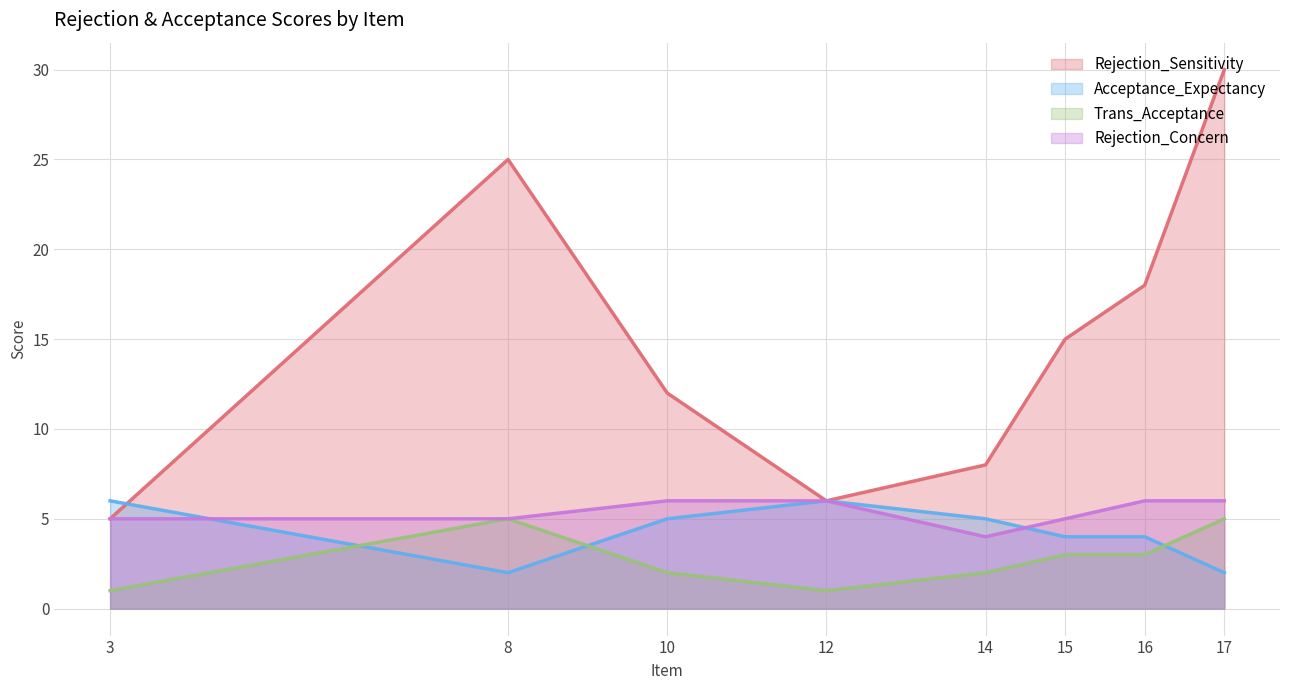

How many interior local valleys does the Rejection_Sensitivity series have?

1